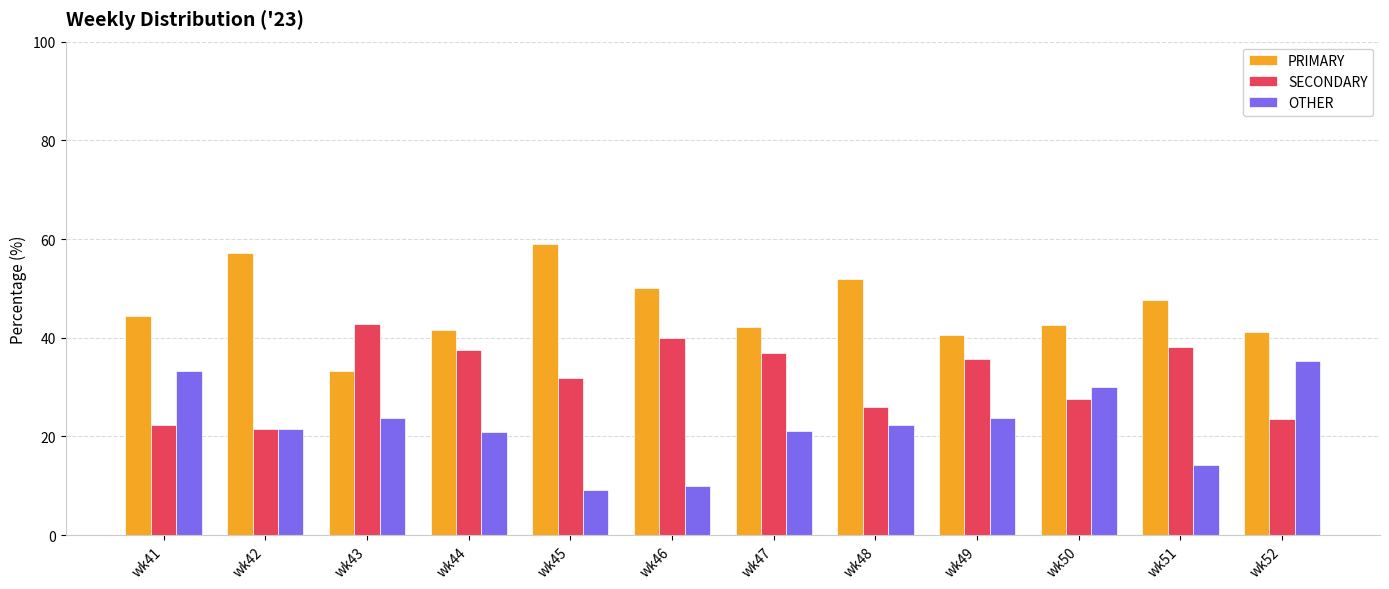

The SECONDARY series shows 21.4 at wk42. True or false?

True